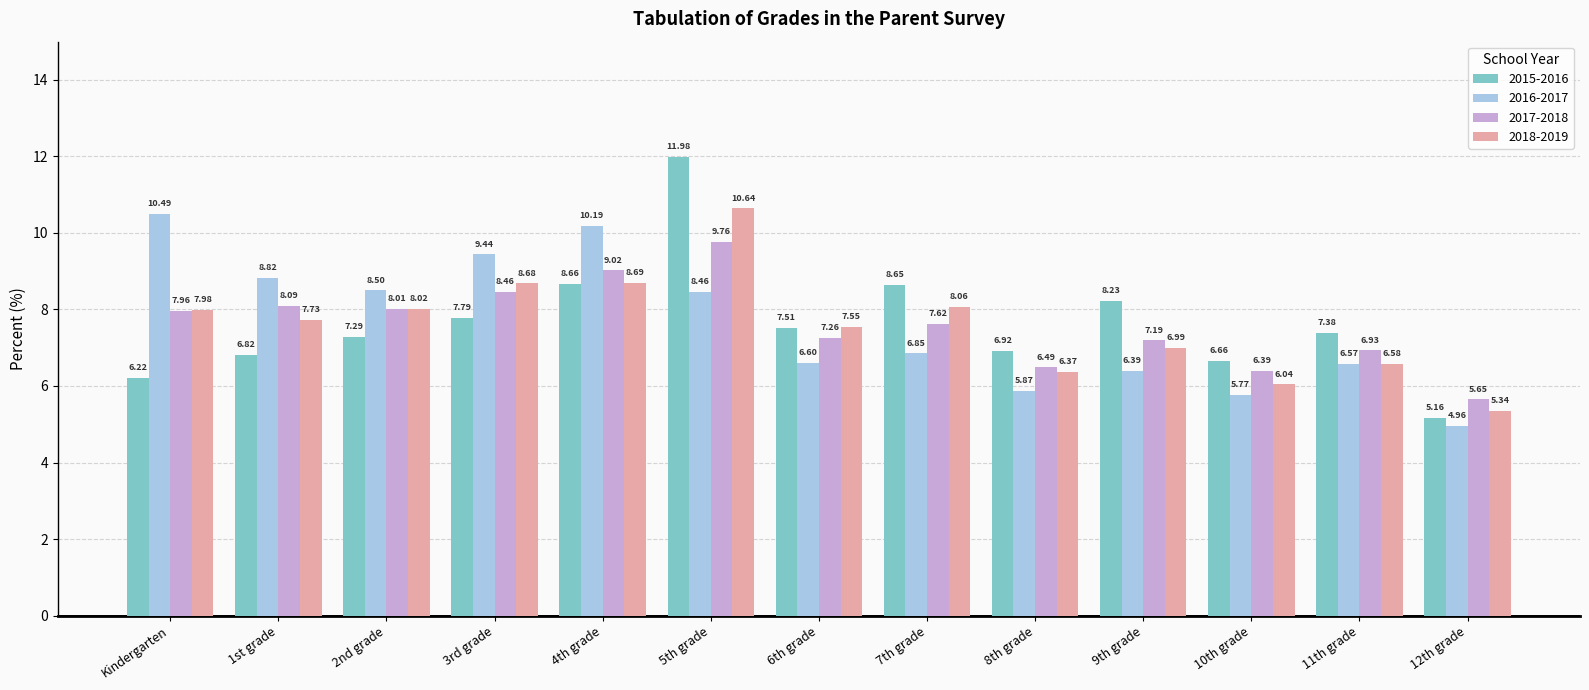

How many values in the 2016-2017 series exceed 6?

10